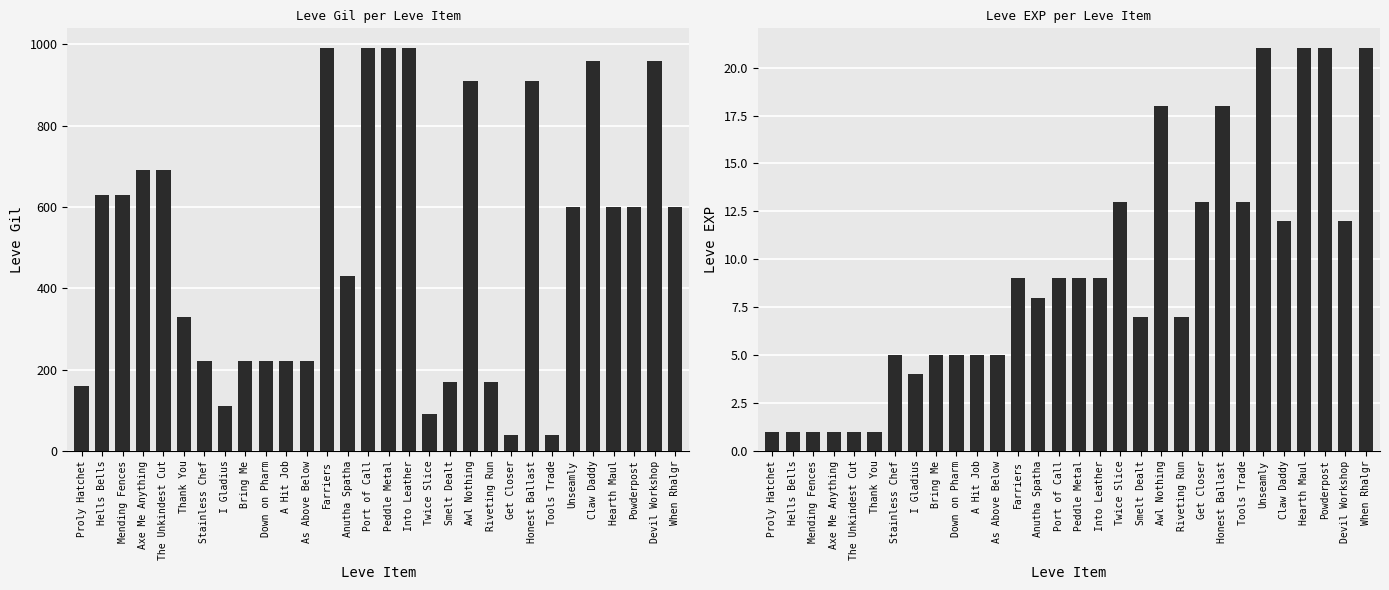

Which has a higher value, Devil Workshop or Axe Me Anything?

Devil Workshop